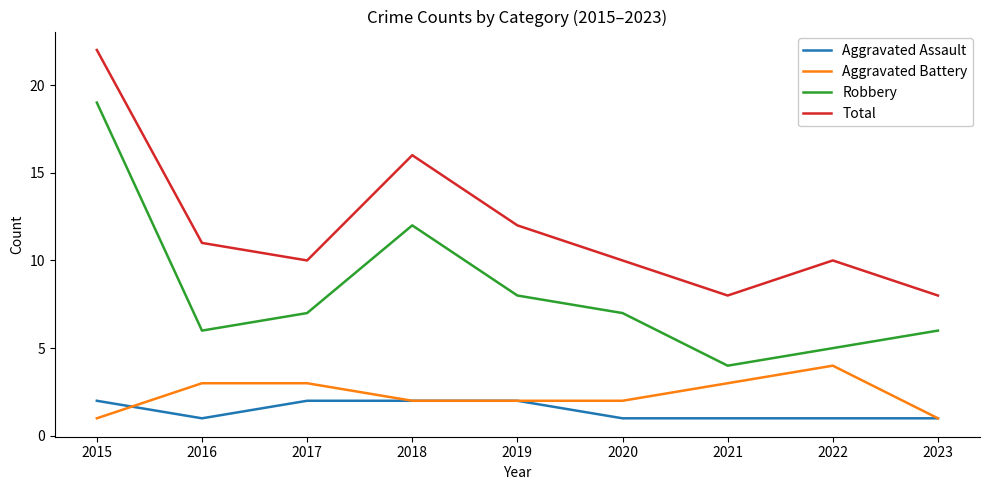

Which series has the widest spread of values?

Robbery